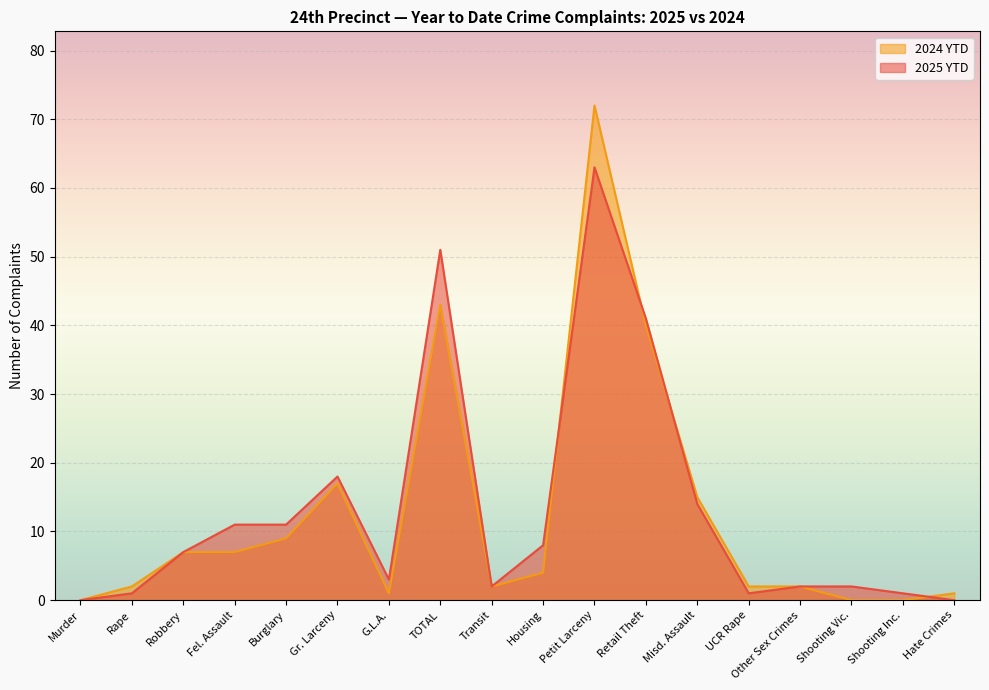

What is the difference between the second highest and second lowest values in the 2024 YTD series?

43